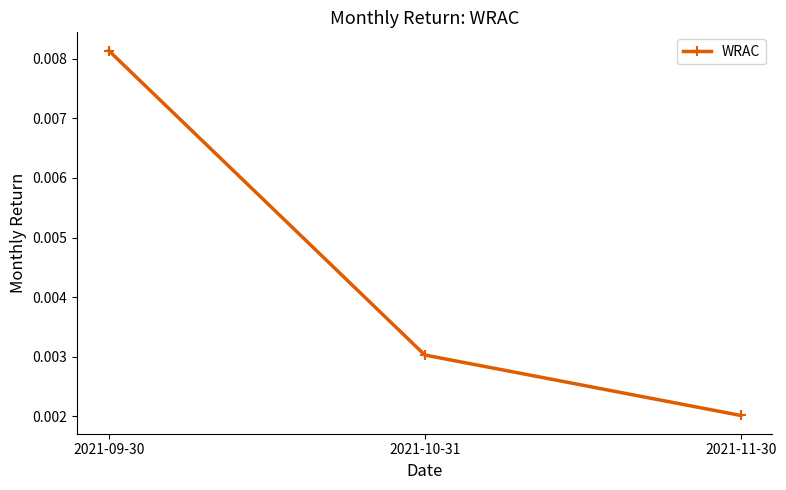

How many distinct data groups are displayed?

1